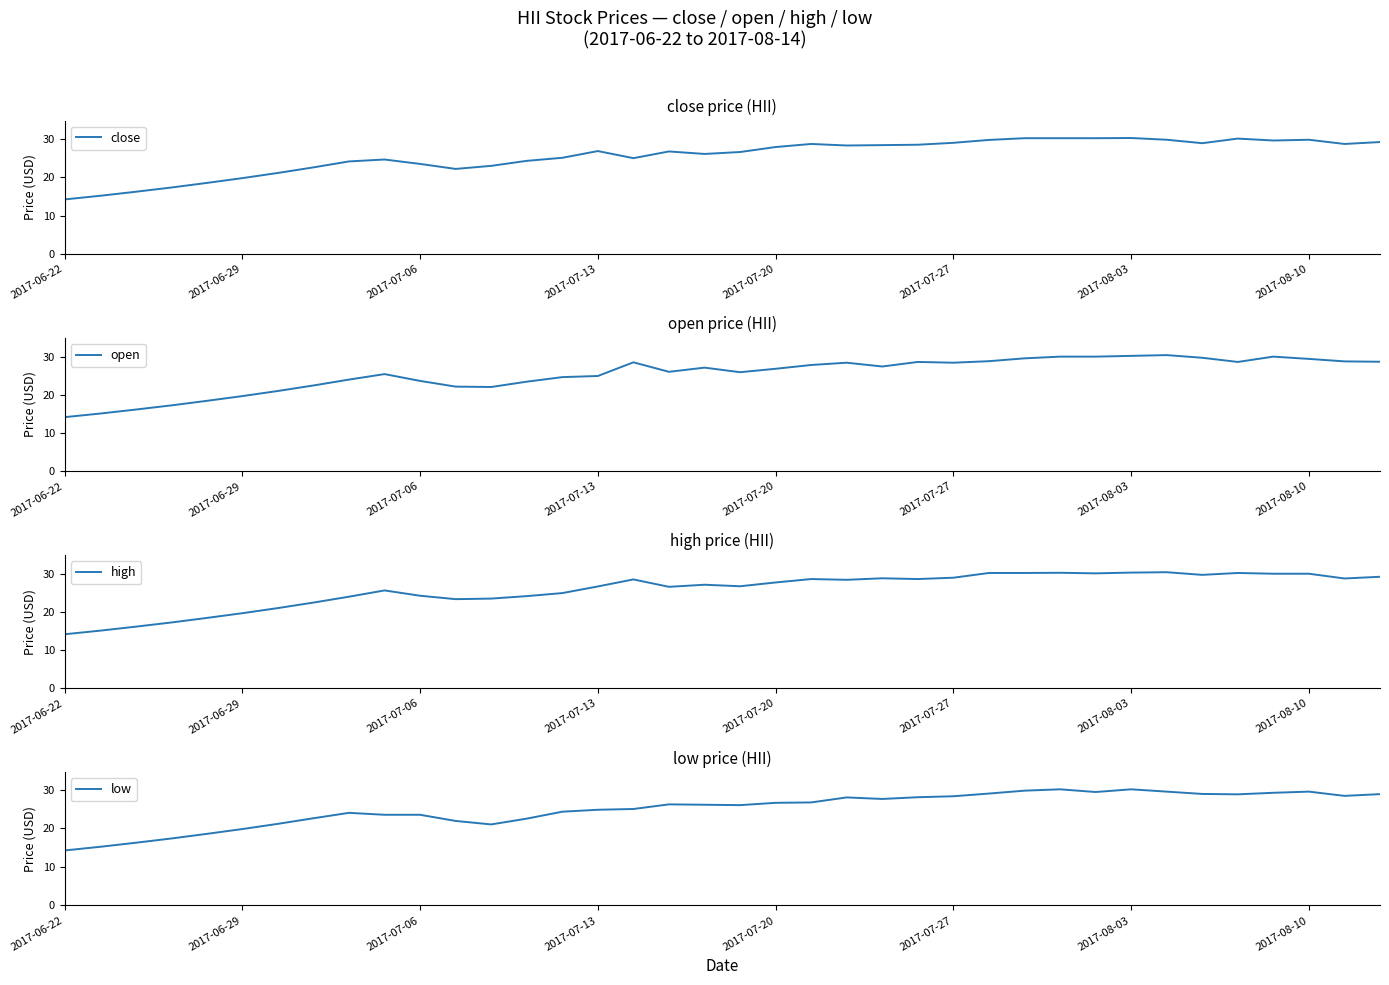

The open series shows 25.6 at 9. True or false?

True